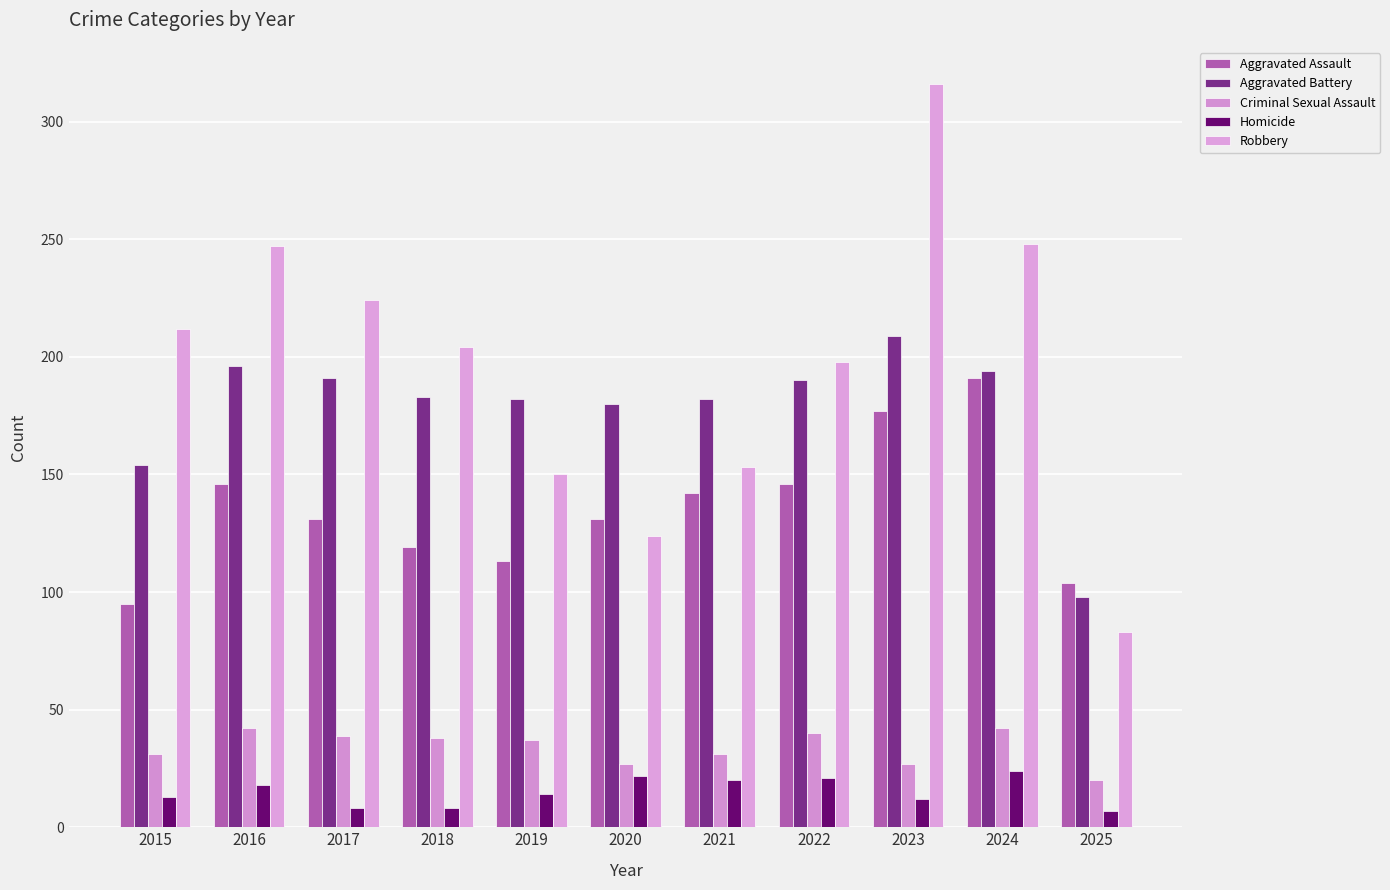

What is the difference between the maximum and minimum values in the Criminal Sexual Assault series?

22